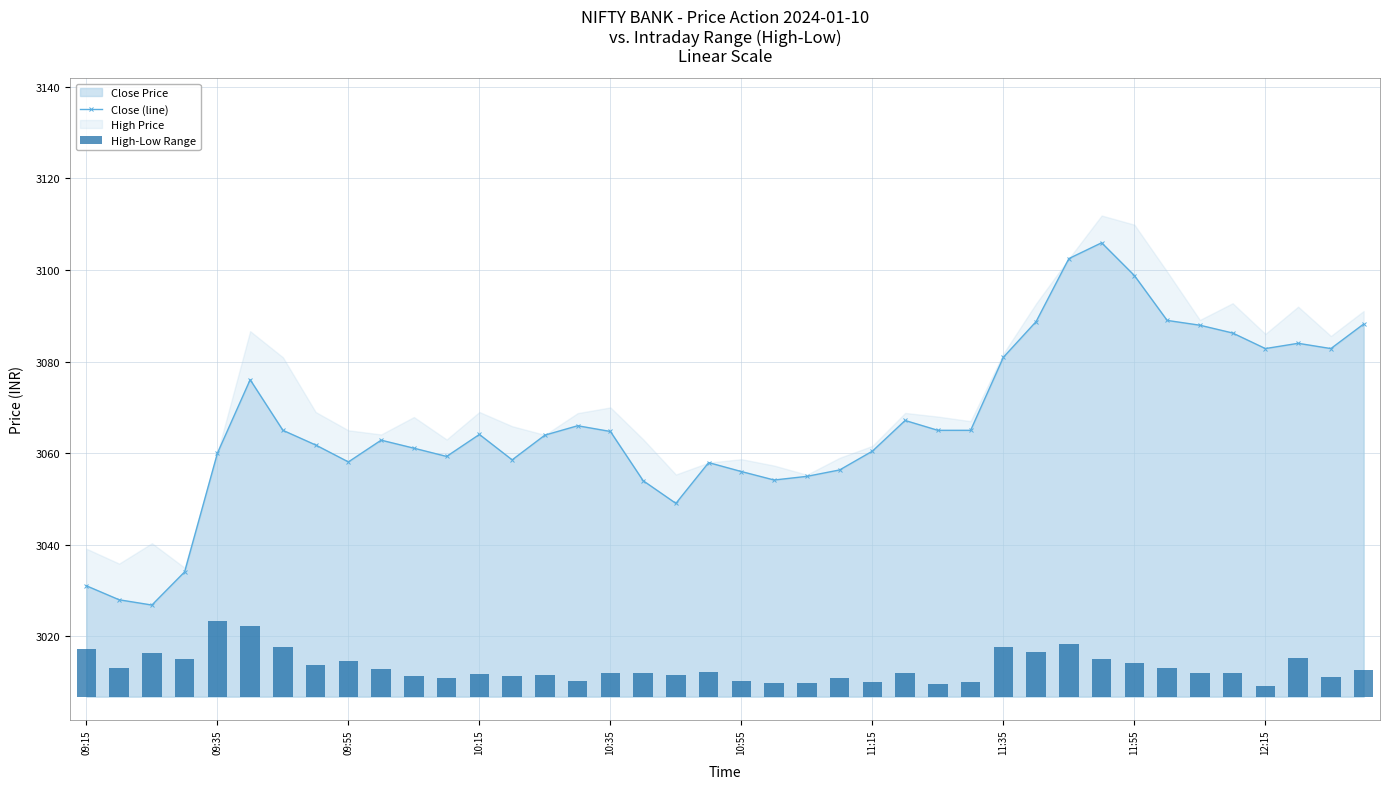

Reading left to right, list all the values displayed in this chart.

Close (line): 3031.1	3028.0	3026.8	3034.1	3060.0	3076.1	3065.0	3061.8	3058.1	3062.8	3061.1	3059.3	3064.1	3058.6	3063.9	3066.0	3064.8	3054.0	3049.1	3057.9	3056.0	3054.2	3054.9	3056.3	3060.4	3067.2	3065.0	3065.0	3080.9	3088.8	3102.5	3105.9	3098.8	3089.0	3087.9	3086.2	3082.8	3084.0	3082.8	3088.2
High-Low Range: 10.4	6.3	9.4	8.2	16.5	15.4	10.9	6.9	7.7	6.0	4.6	4.1	4.9	4.6	4.6	3.3	5.1	5.2	4.8	5.4	3.3	3.0	3.1	4.0	3.1	5.3	2.9	3.2	10.8	9.8	11.5	8.2	7.4	6.2	5.2	5.1	2.3	8.4	4.2	5.8